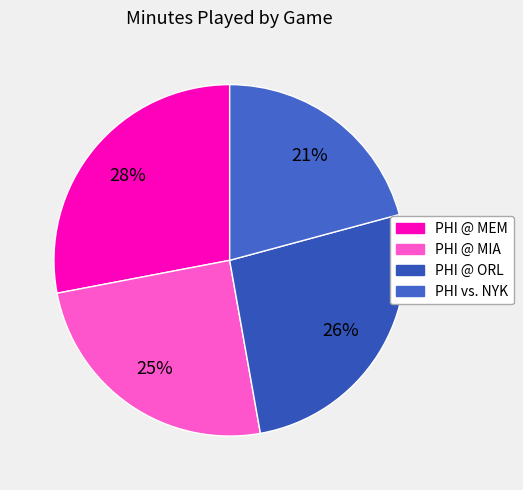

To the nearest percent, what percentage of the pie is PHI @ MIA?

25%